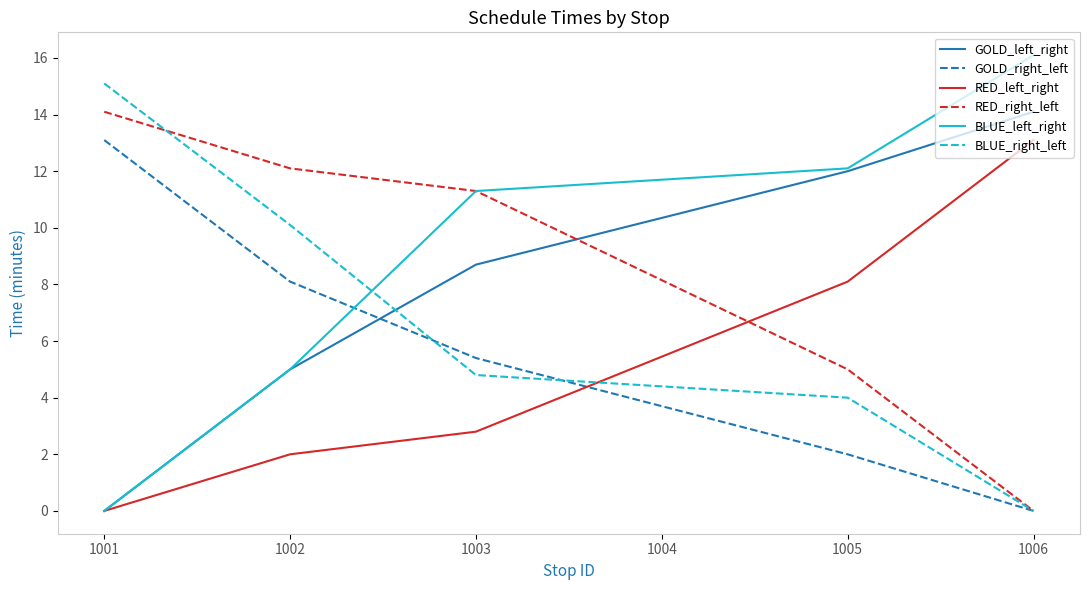

Which series has the largest total across all categories?

BLUE_left_right